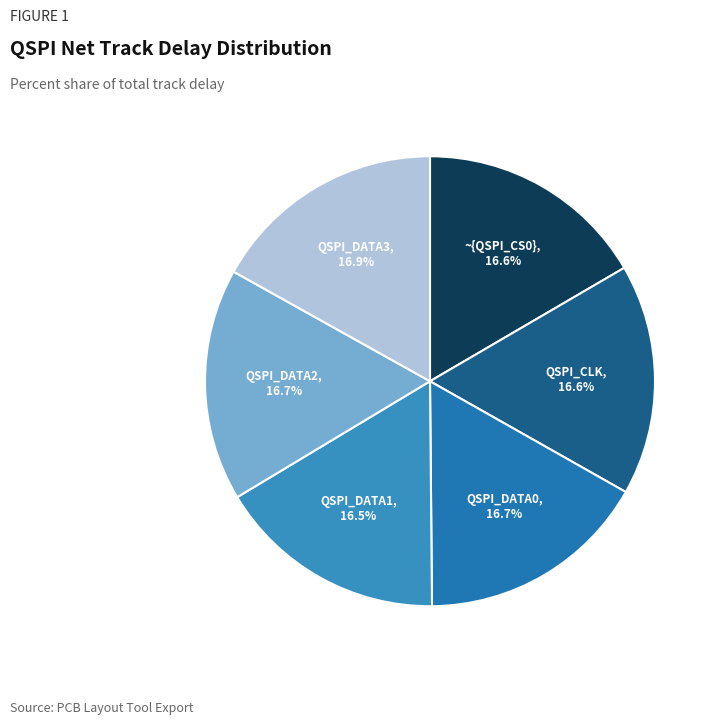

How many segments does this pie chart have?

6